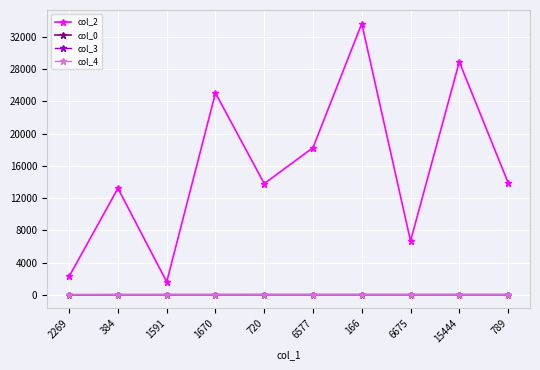

True or false: col_3 and col_2 intersect in this chart.

False